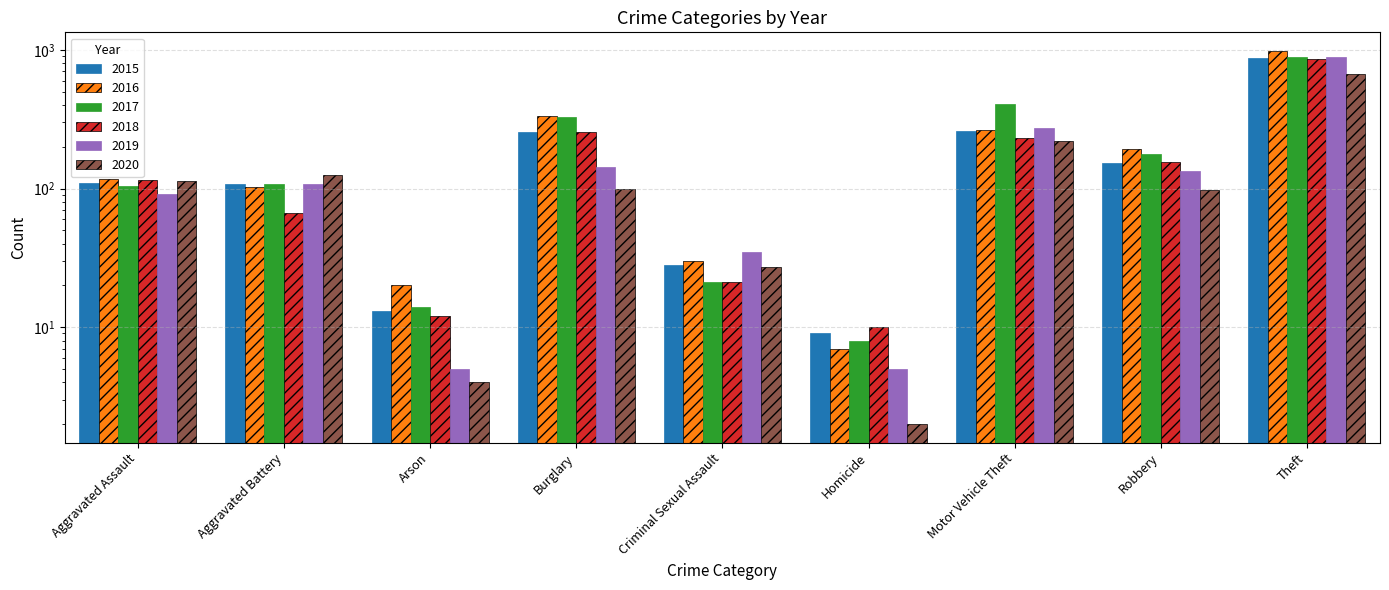

What is the sum of all 2018 values?

1736